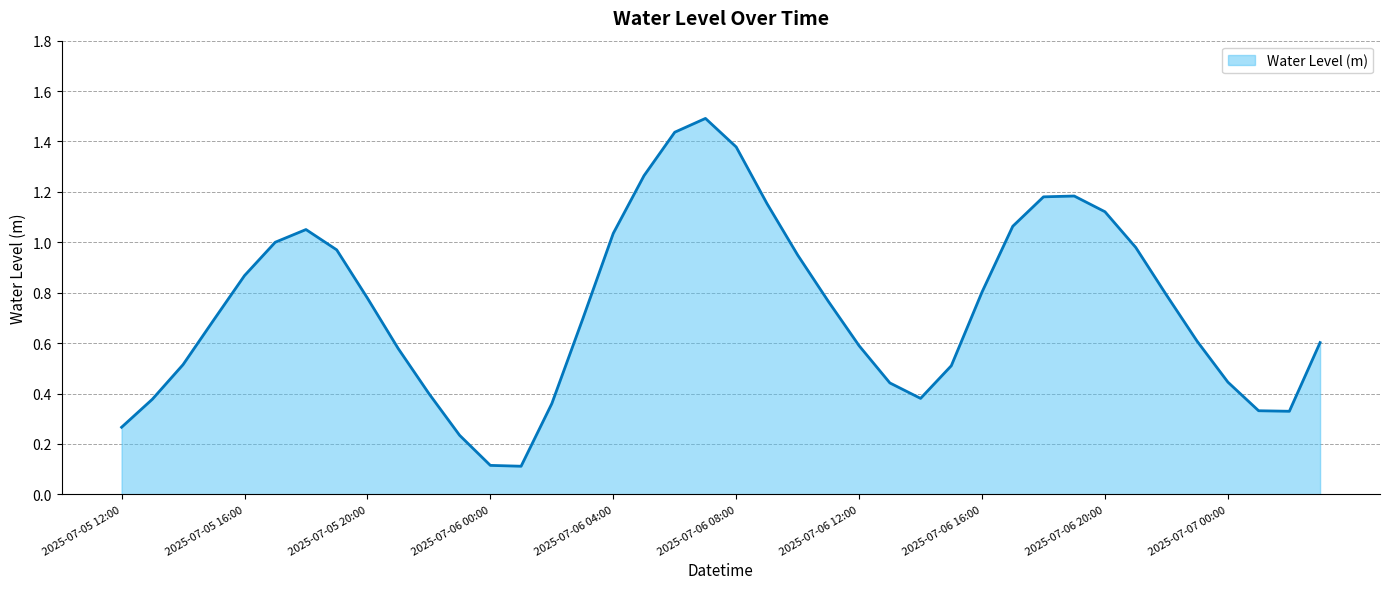

True or false: there are more than 1 points higher than both neighbors.

True